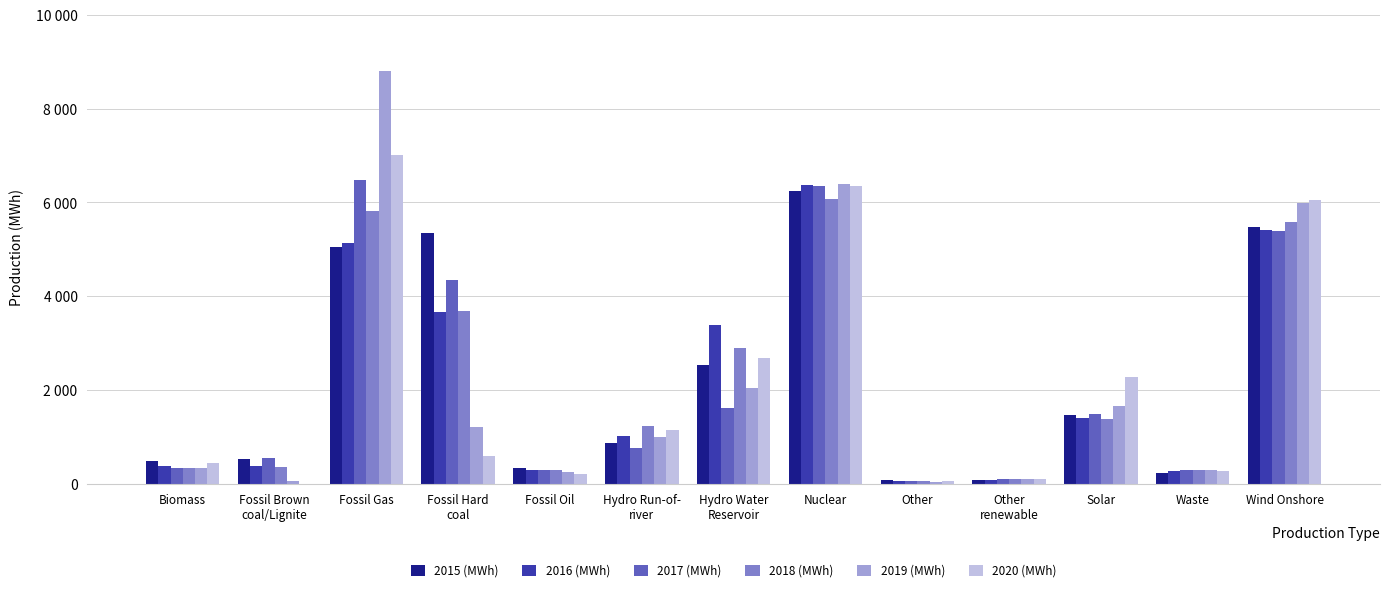

What are all the series names shown in the legend?

2015 (MWh), 2016 (MWh), 2017 (MWh), 2018 (MWh), 2019 (MWh), 2020 (MWh)